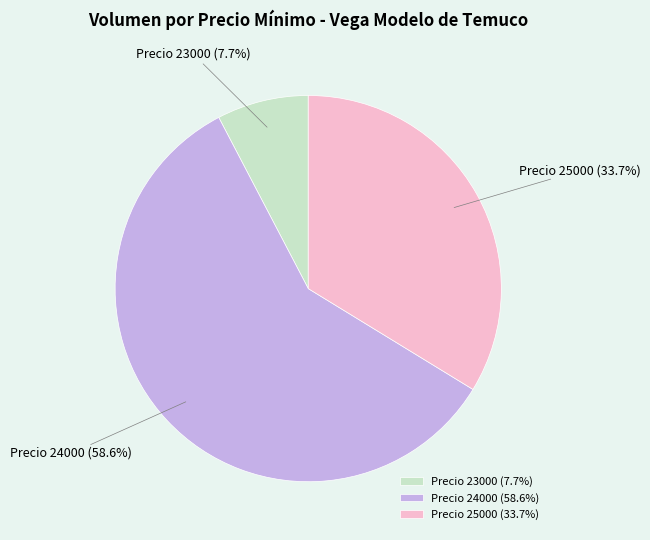

What is the ratio of the value at Precio 25000 to the value at Precio 23000?

4.4